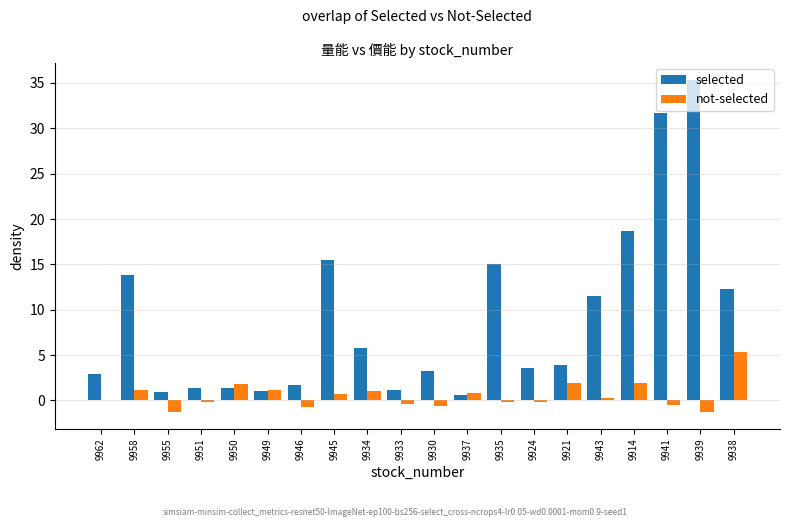

Is the value of not-selected at 9946 greater than the value of selected at 9950?

No